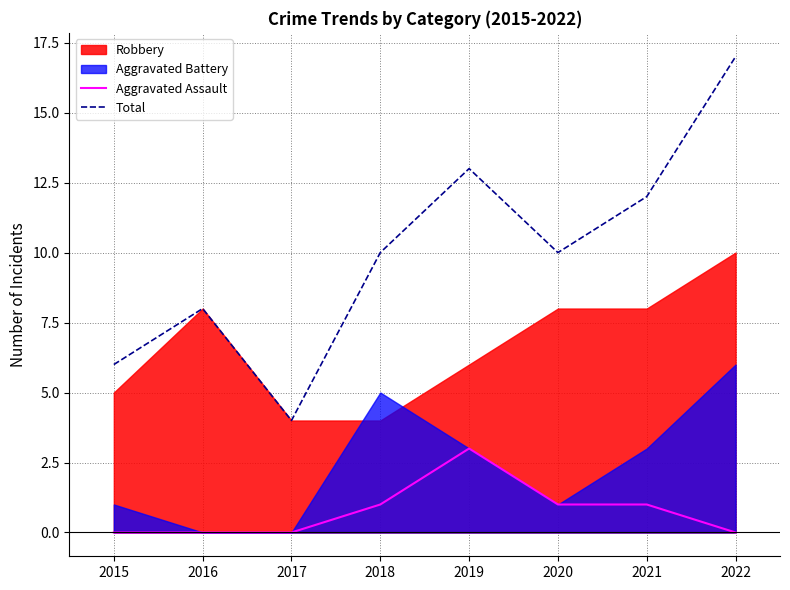

What is the difference between the maximum and minimum values in the Aggravated Assault series?

3